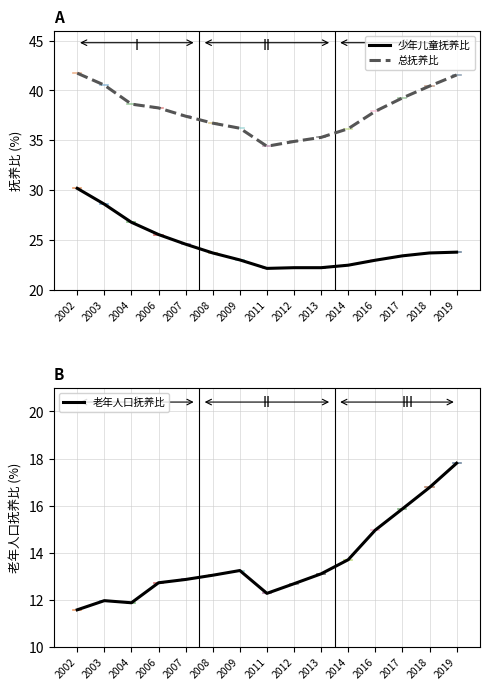

How many data points in 总抚养比 are less than 37?

6